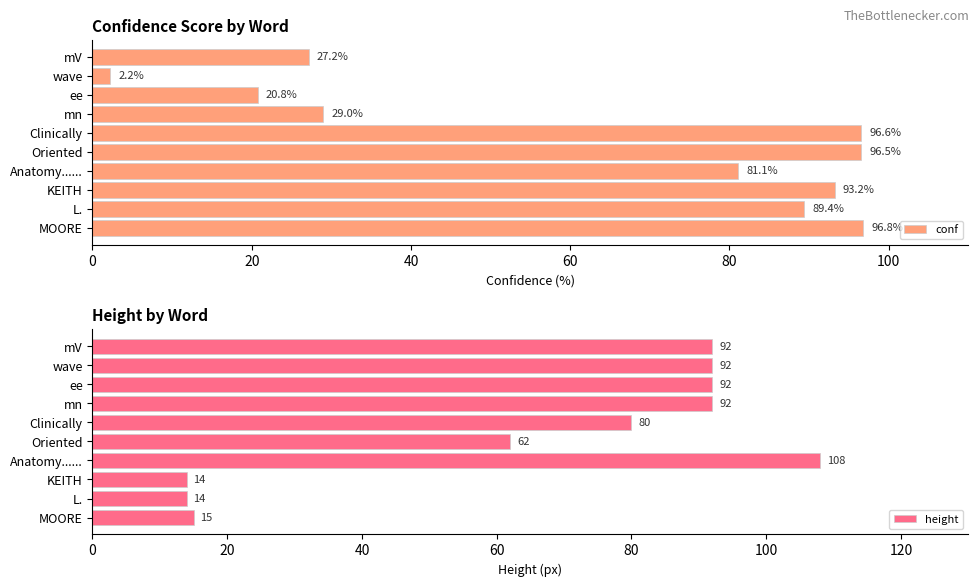

What is the average value of the height series?

66